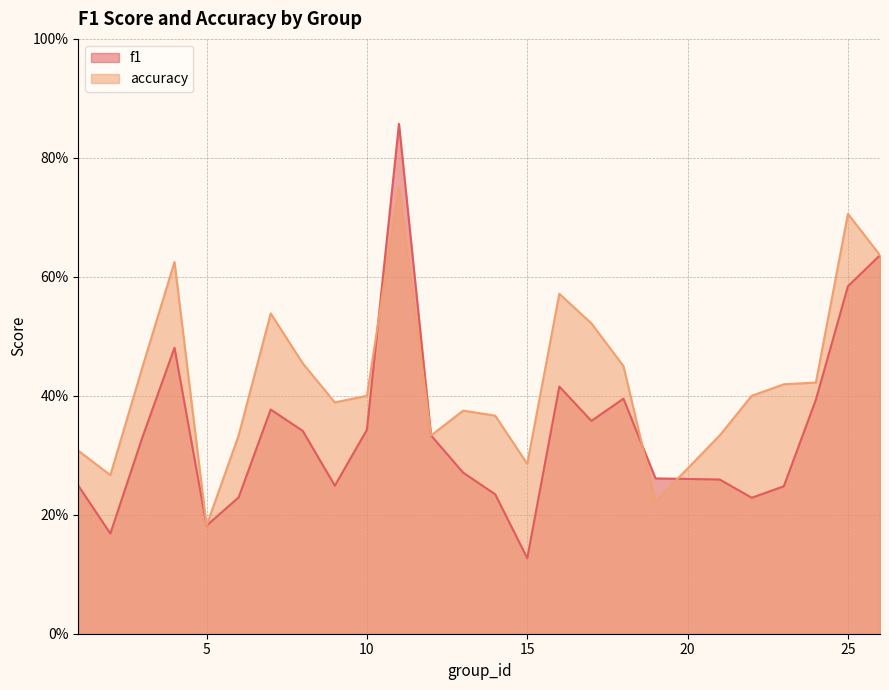

How many interior local valleys does the accuracy series have?

6